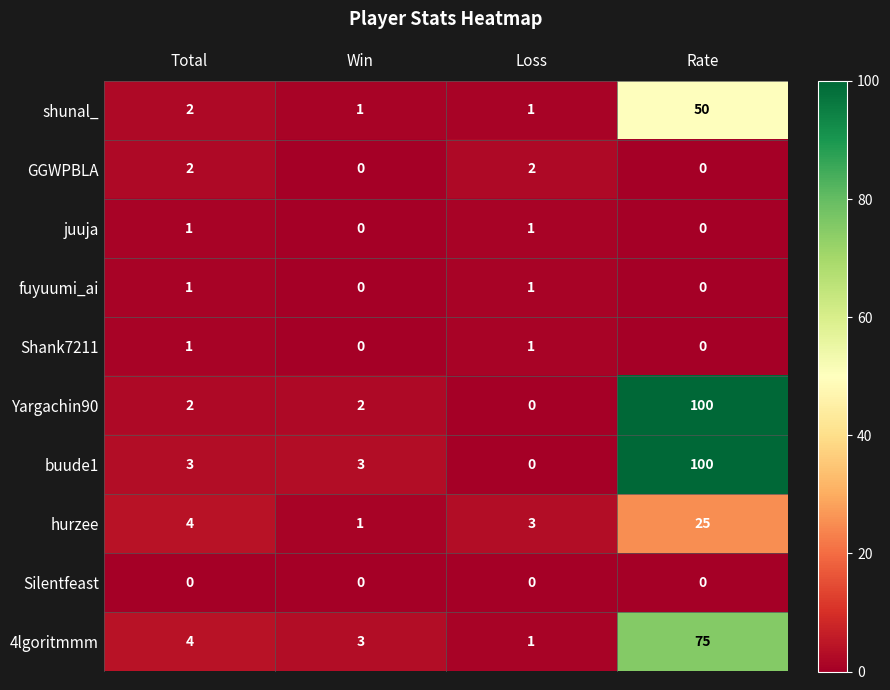

What value does the shunal_ series have at Loss?

1